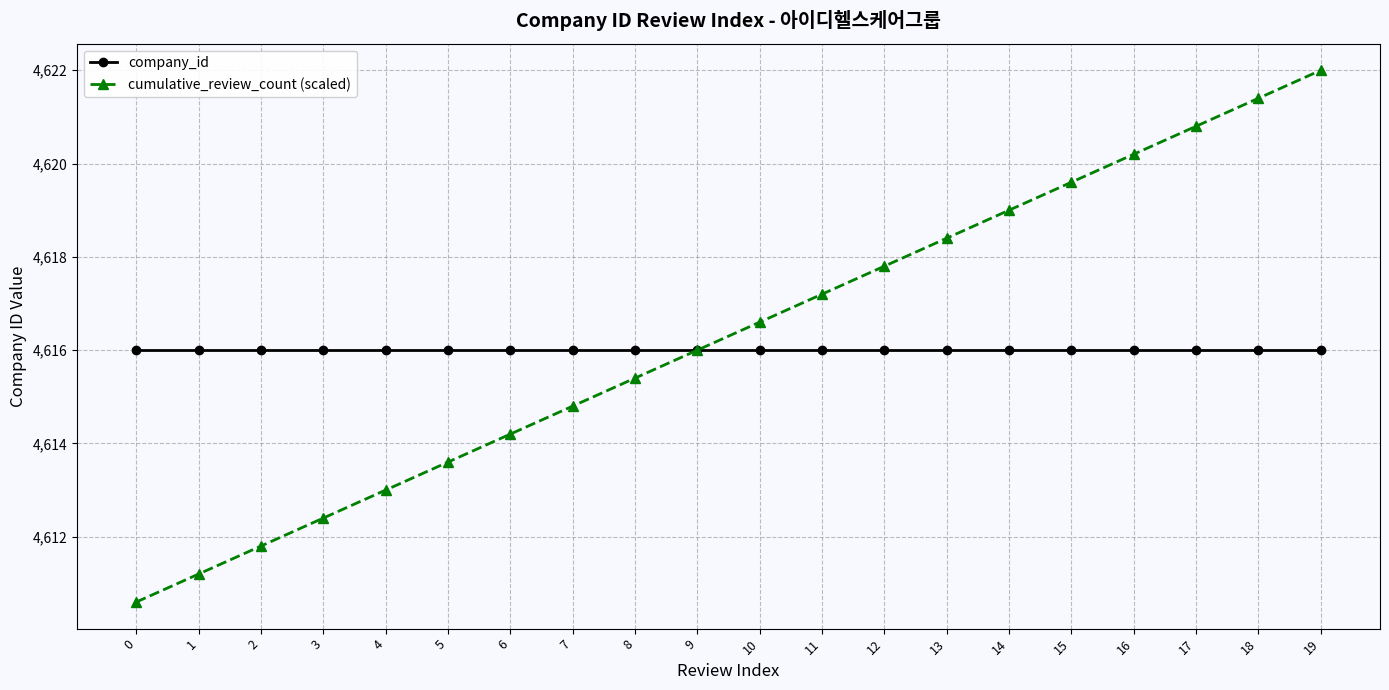

At 1, list the series in order from largest to smallest.

company_id, cumulative_review_count (scaled)